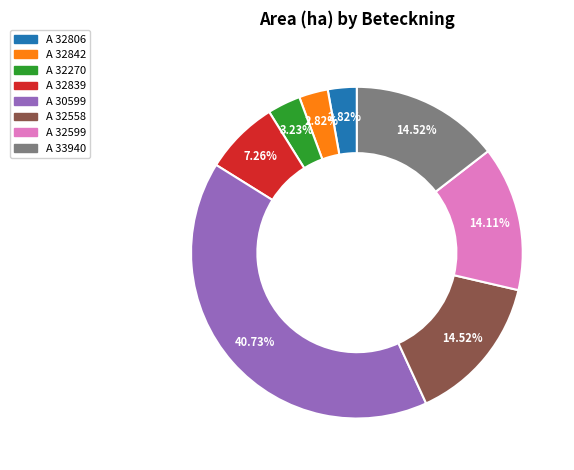

Does any single category account for the majority?

No